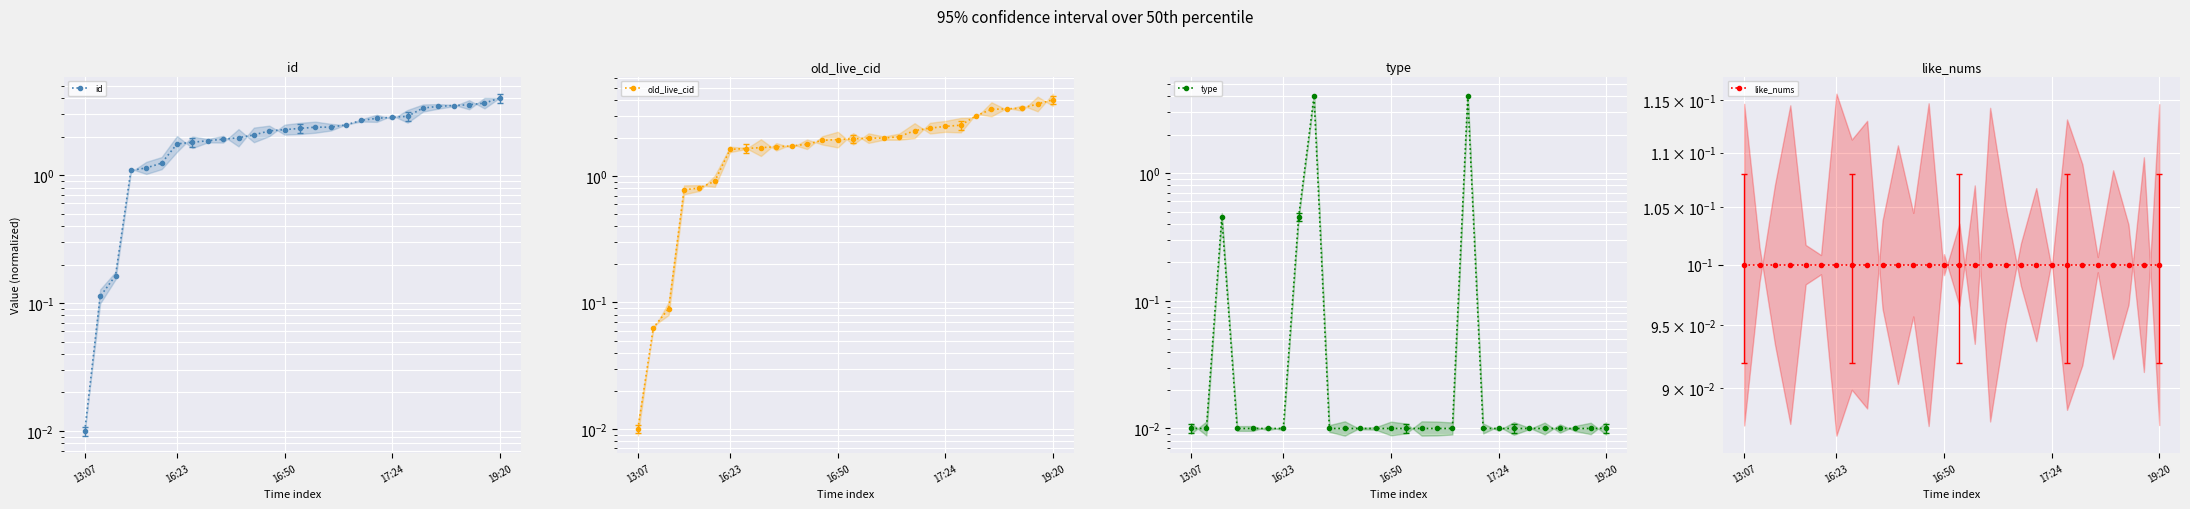

How many times do old_live_cid and id cross each other?

1